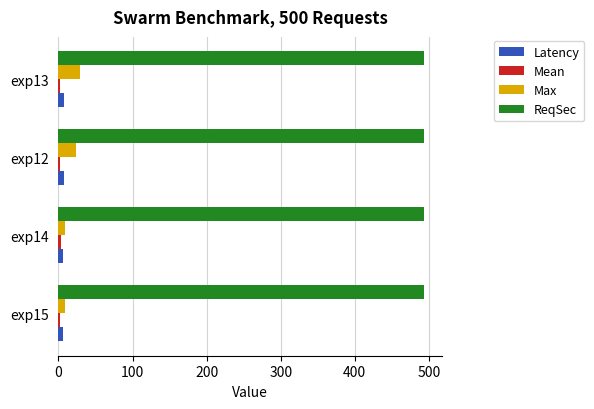

What is the sum of all ReqSec values?

1973.6